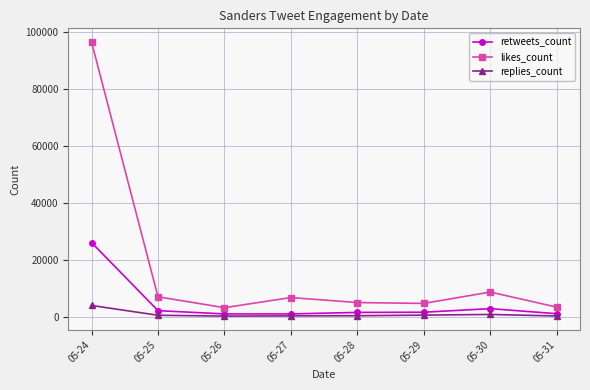

Where is the first local minimum for likes_count?

05-26